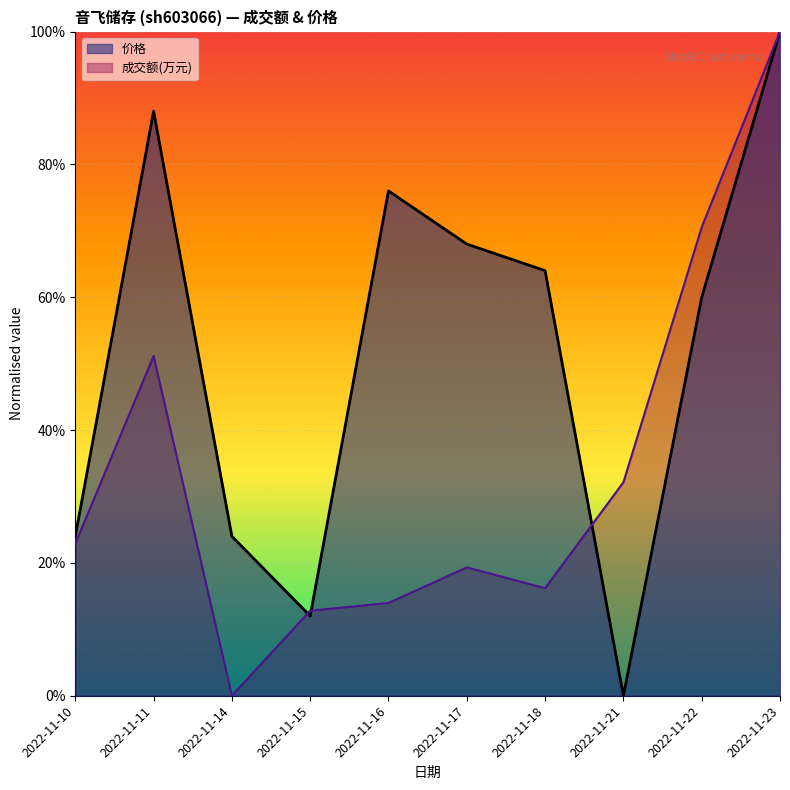

At which label does 价格 reach its minimum?

2022-11-21